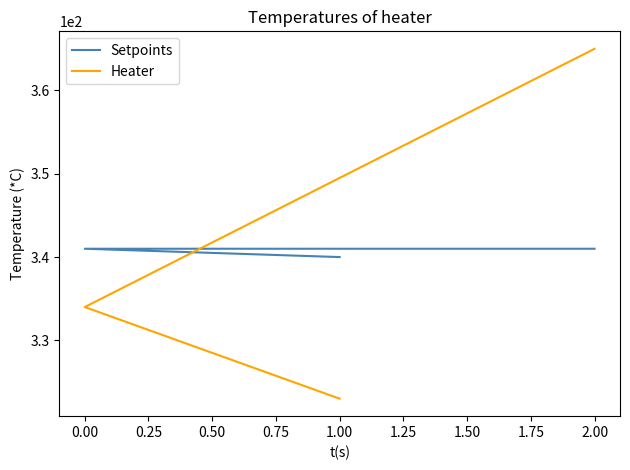

How many data points in Heater are above 334?

1